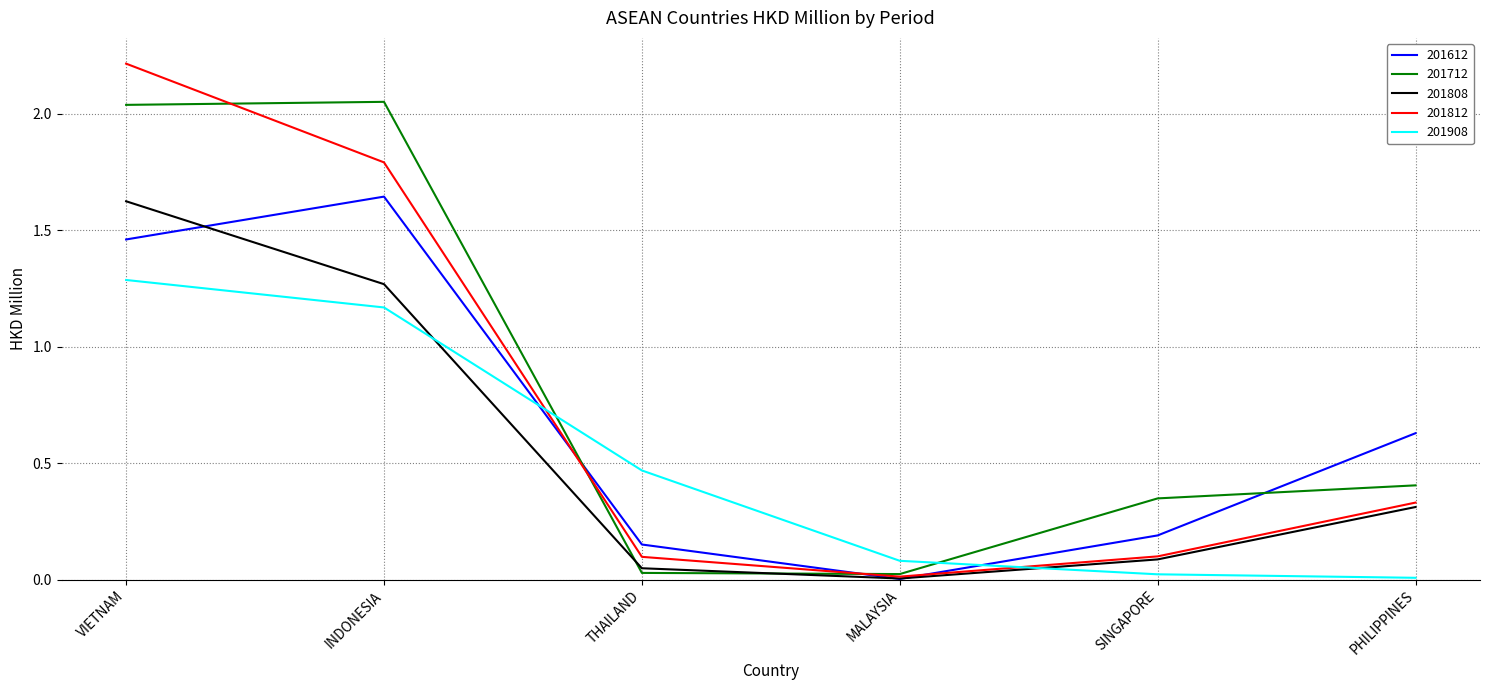

What position from the left is VIETNAM?

1